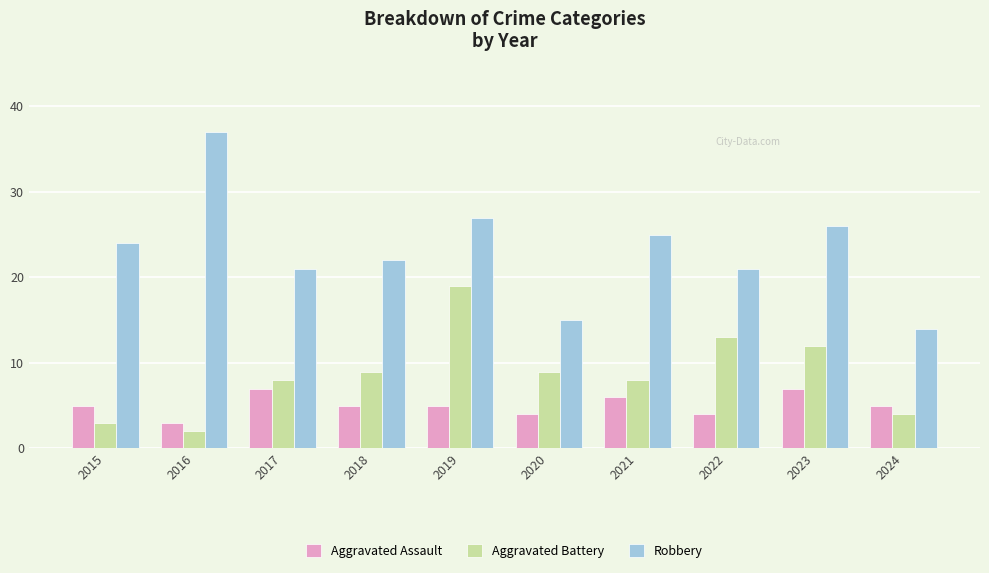

How many bars are there in total?

30